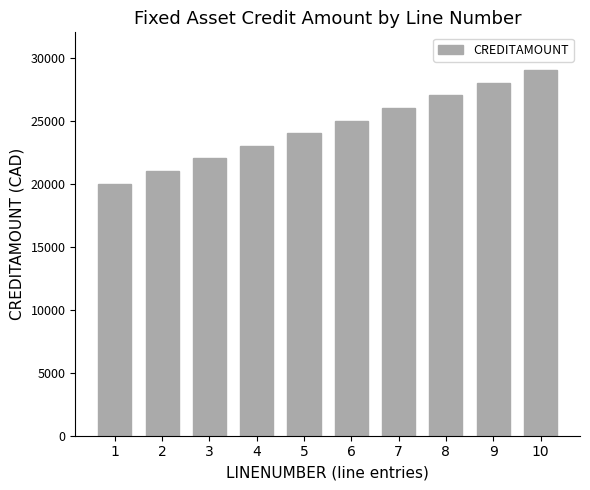

What value does the data have at 8?

27000